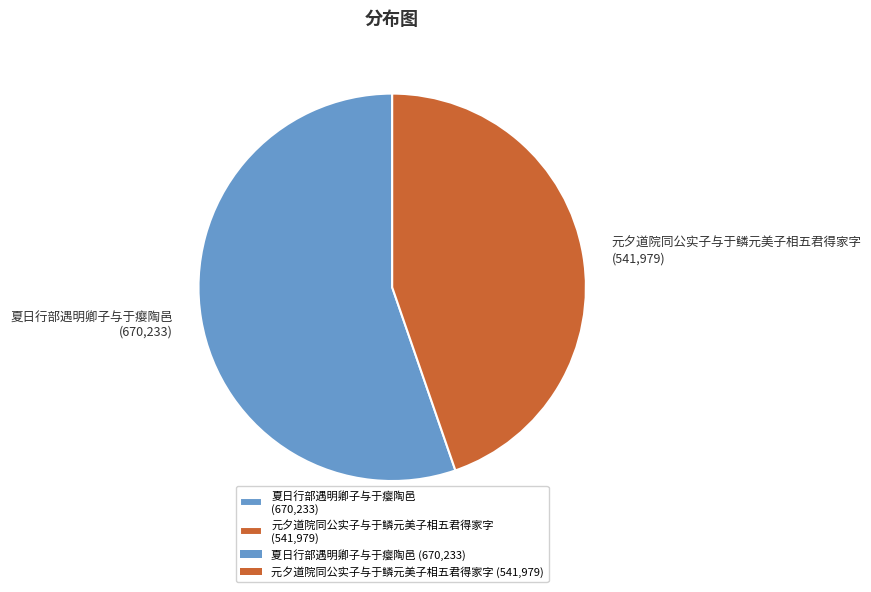

How many segments does this pie chart have?

2